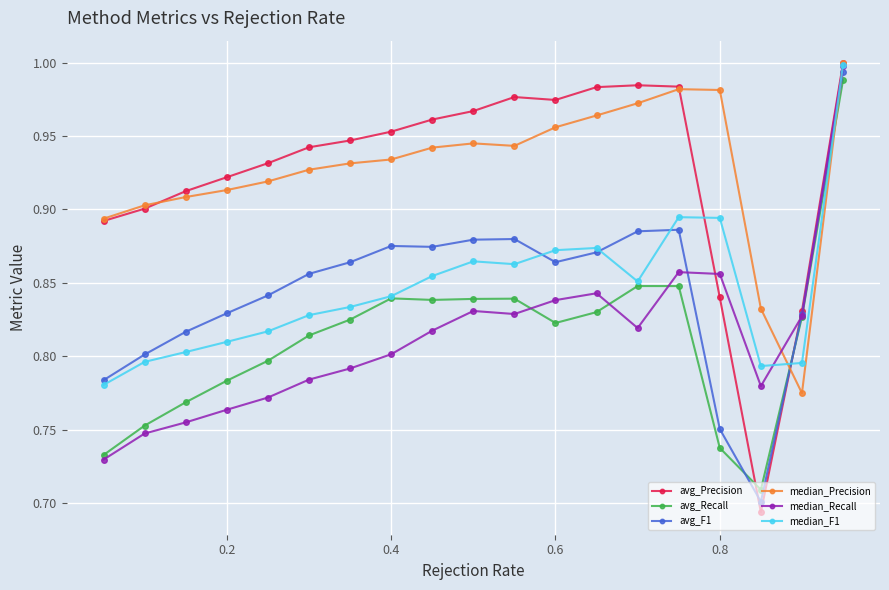

Is this an area chart (filled region under the line)?

No